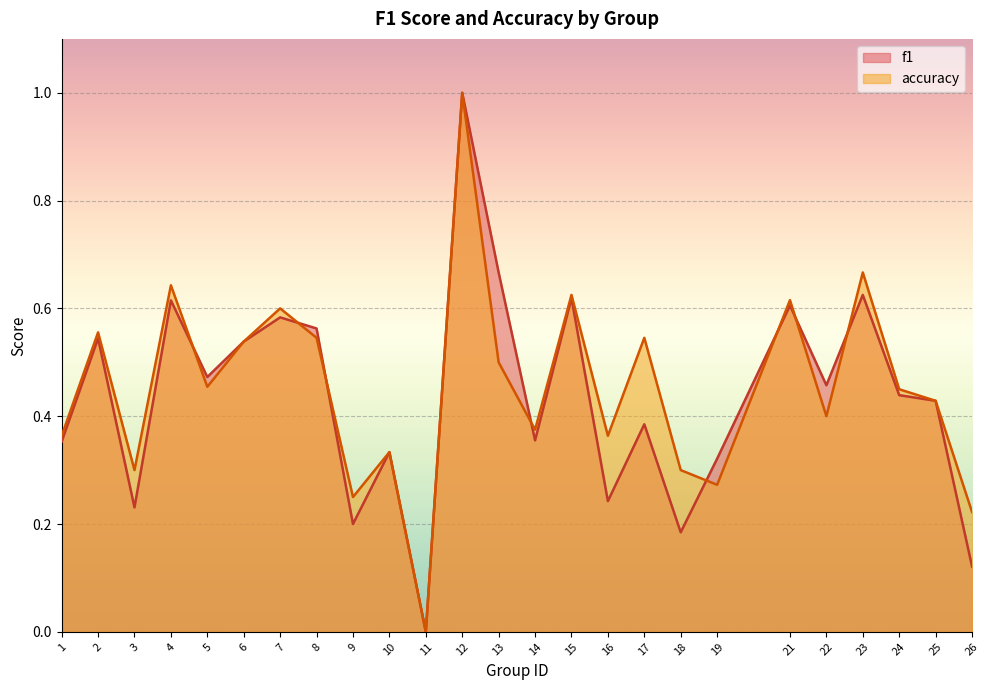

Reading left to right, transcribe all the data shown in this chart.

f1: 0.4	0.5	0.2	0.6	0.5	0.5	0.6	0.6	0.2	0.3	0.0	1.0	0.7	0.4	0.6	0.2	0.4	0.2	0.3	0.6	0.5	0.6	0.4	0.4	0.1
accuracy: 0.4	0.6	0.3	0.6	0.5	0.5	0.6	0.5	0.2	0.3	0.0	1.0	0.5	0.4	0.6	0.4	0.5	0.3	0.3	0.6	0.4	0.7	0.5	0.4	0.2